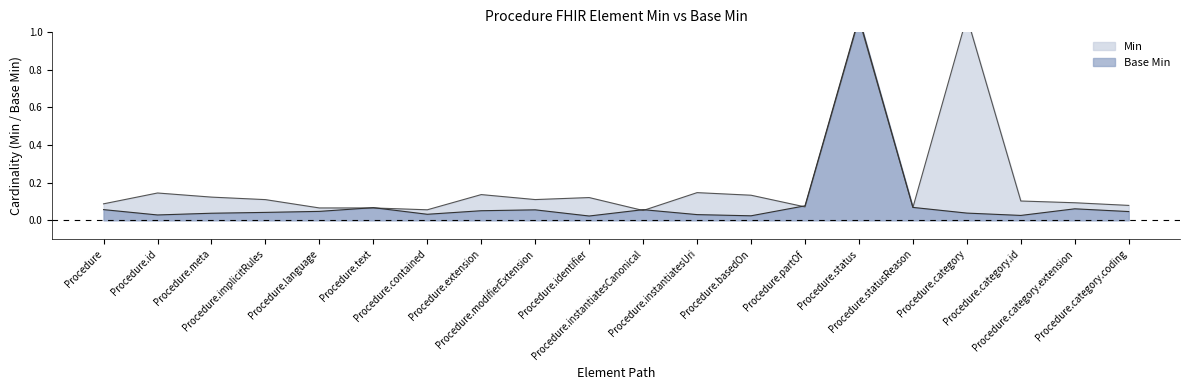

Between Procedure.id and Procedure.implicitRules, which is larger?

Procedure.id